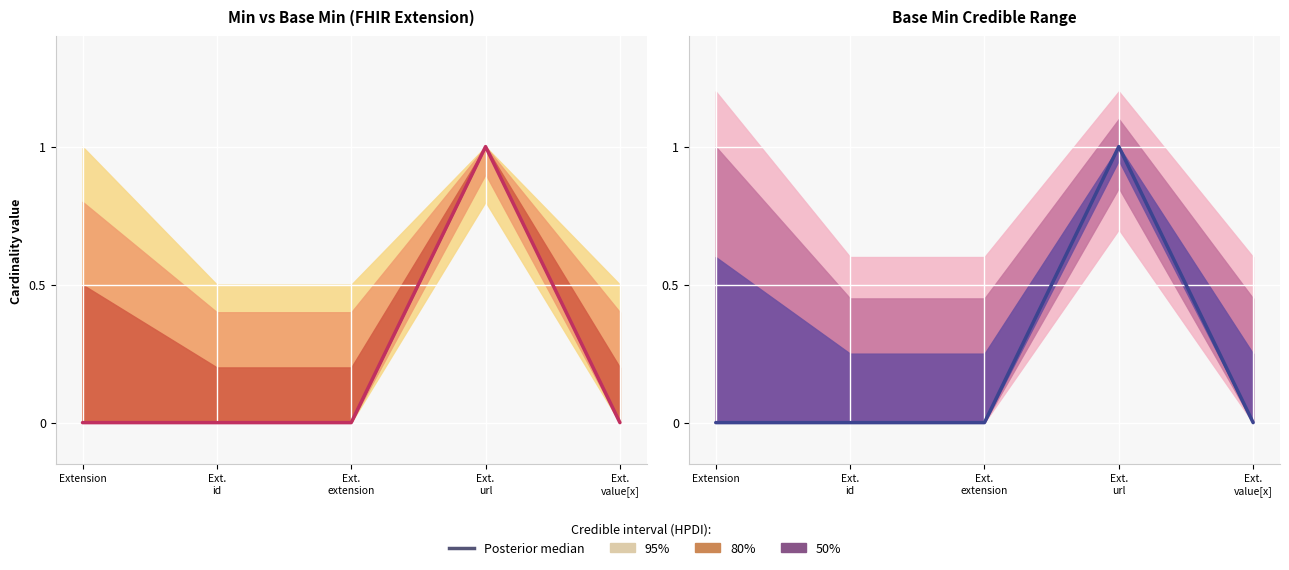

Reading left to right, list all the values displayed in this chart.

Extension=0	Ext.
id=0	Ext.
extension=0	Ext.
url=1	Ext.
value[x]=0